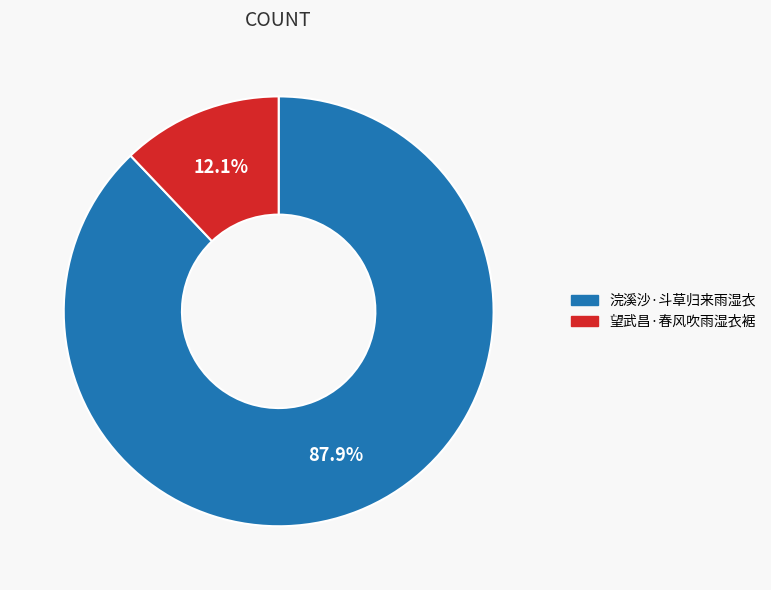

The 浣溪沙·斗草归来雨湿衣 slice represents 88% of the pie. True or false?

True